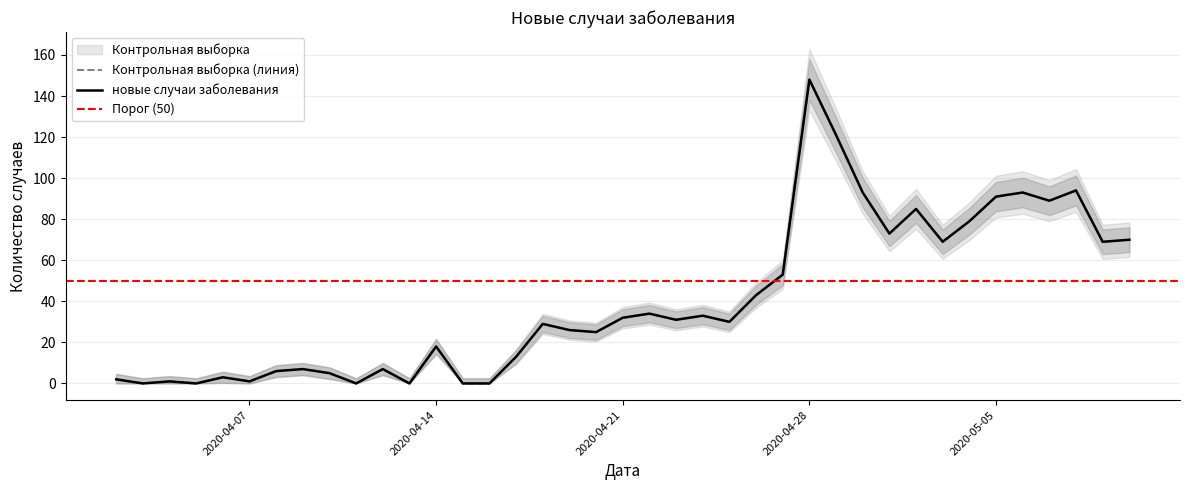

What position from the left is 2020-04-17?

16